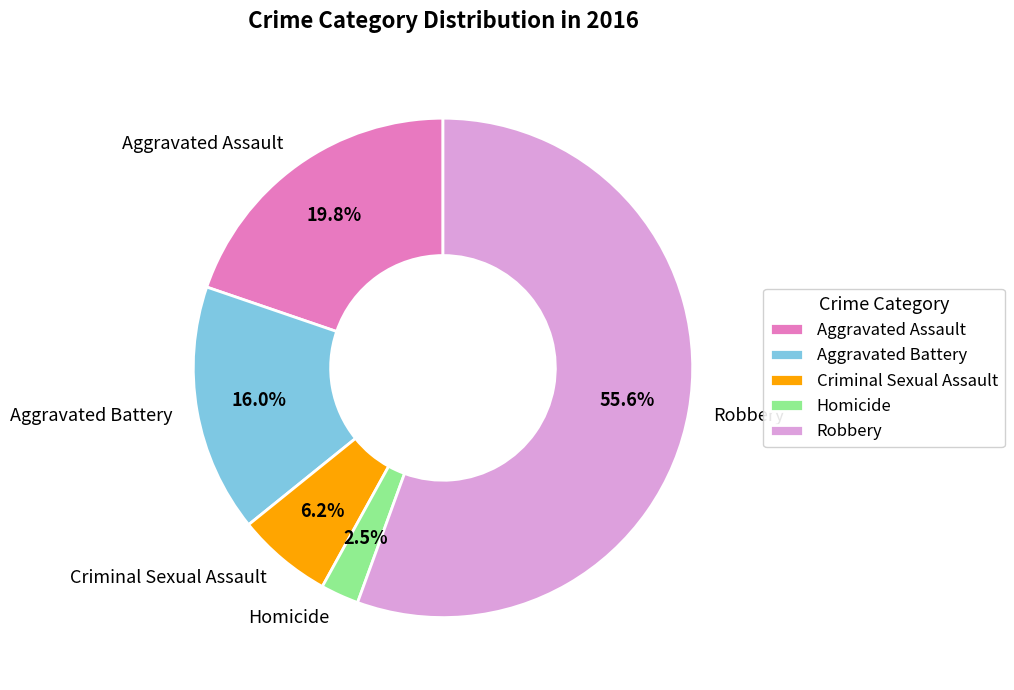

Rank the categories by value from lowest to highest.

Homicide, Criminal Sexual Assault, Aggravated Battery, Aggravated Assault, Robbery